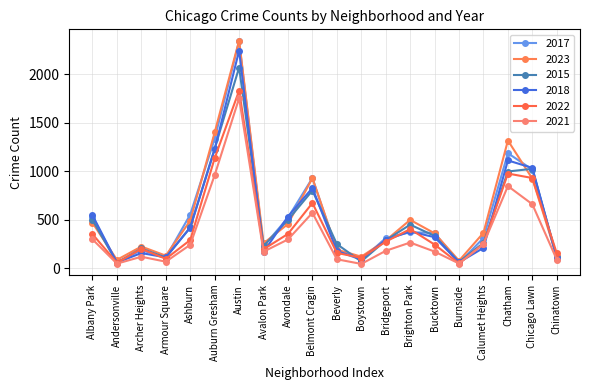

Which category has the lowest value across all series?

Boystown